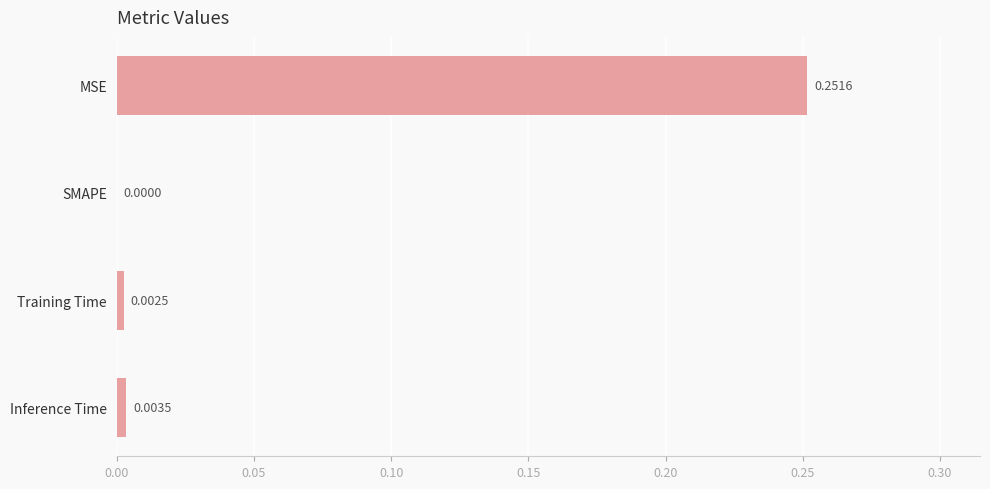

Which label corresponds to the largest value in the chart?

MSE